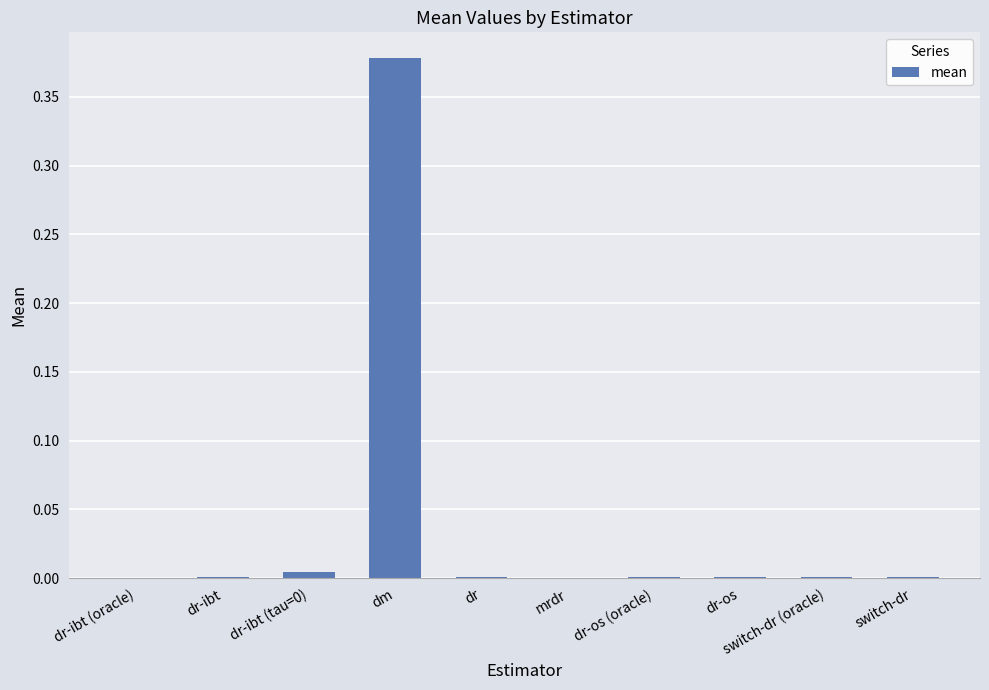

At which category does the chart reach its peak across all series?

dm